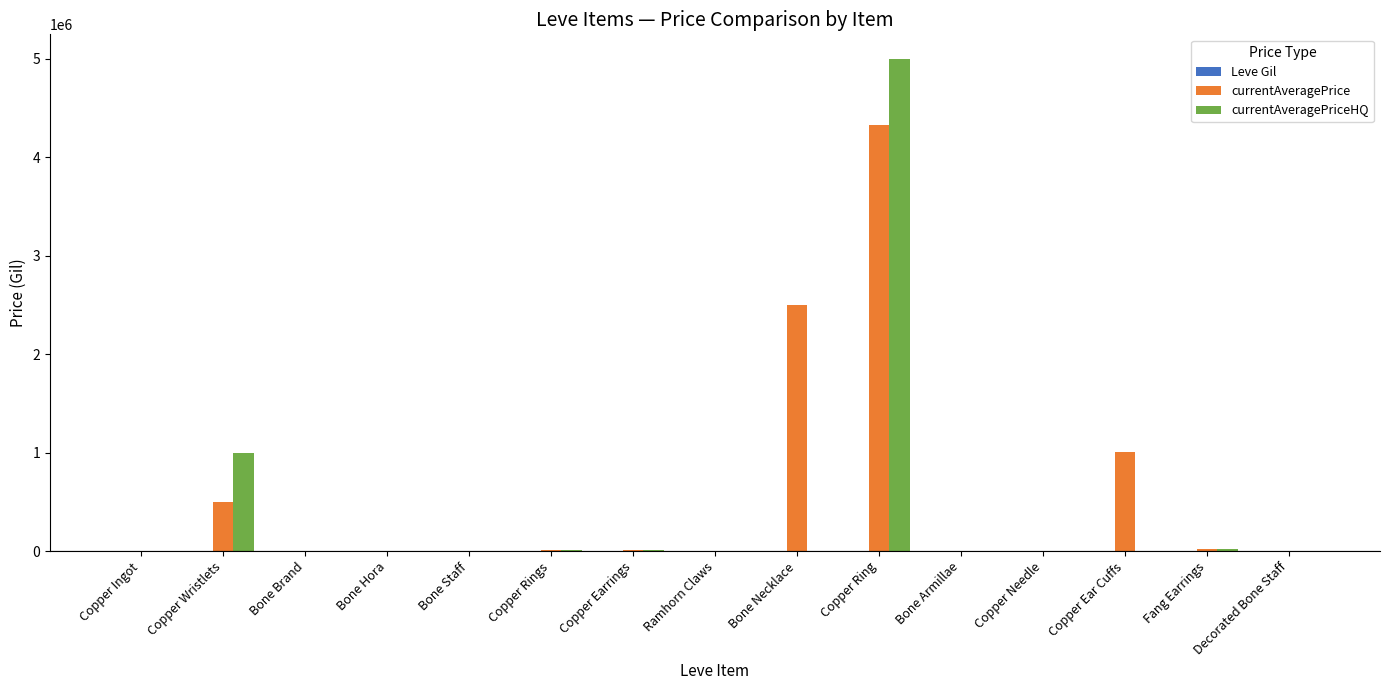

Between Bone Necklace and Fang Earrings, which series saw the biggest shift?

currentAveragePrice